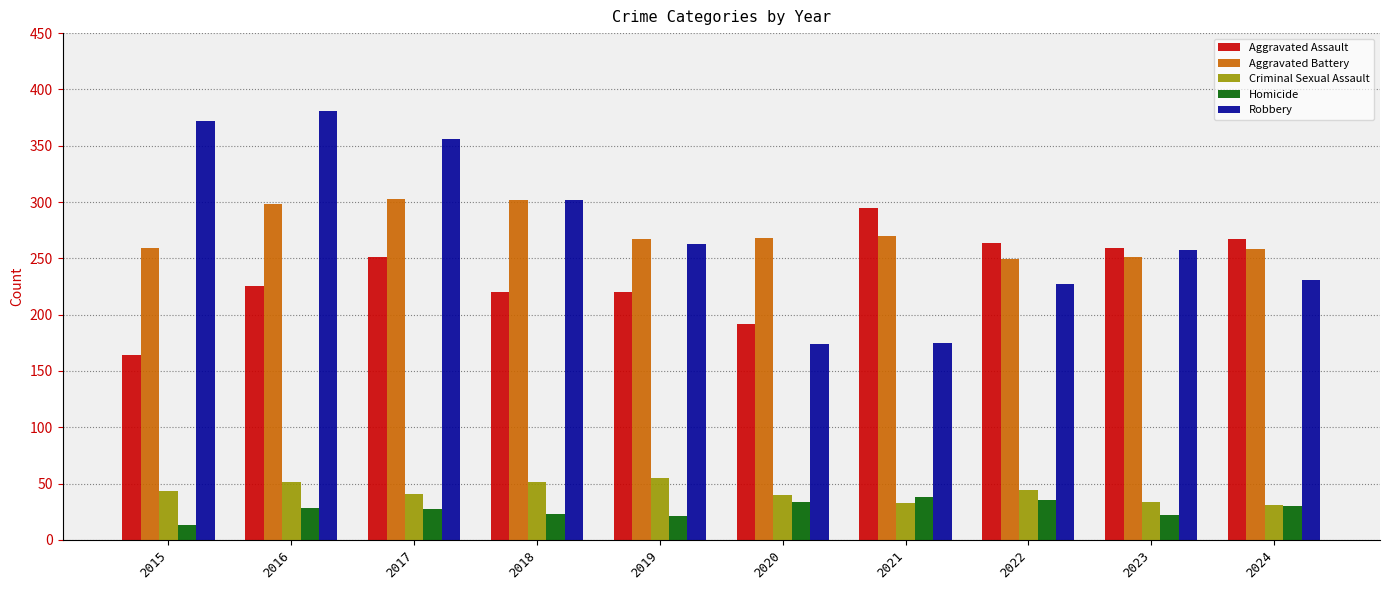

What is the maximum value for Homicide?

38